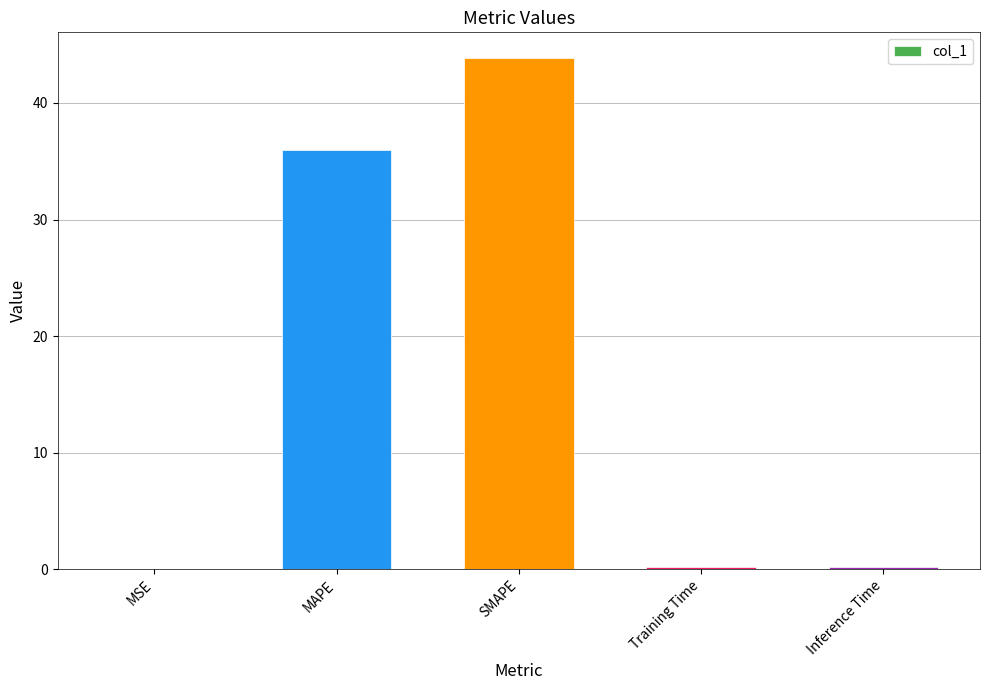

The value at MAPE is 36.0. True or false?

True